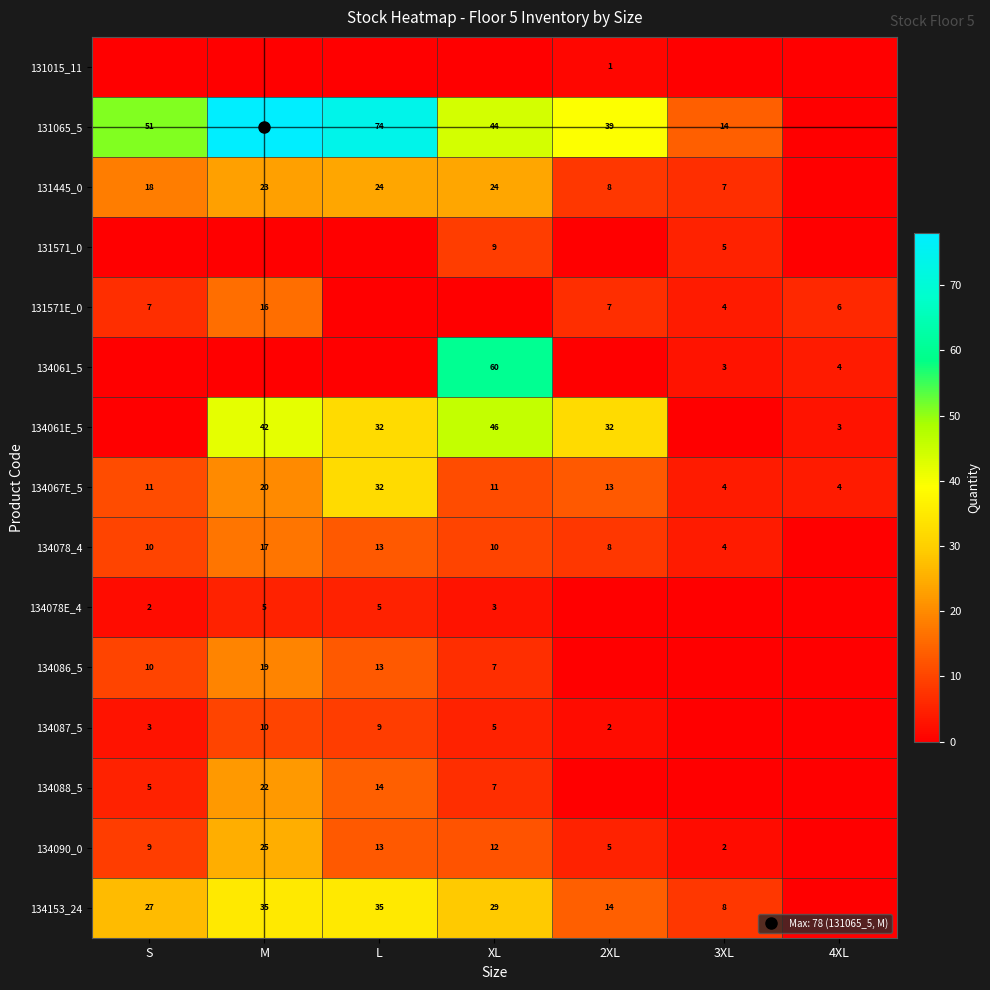

At which label does 134088_5 reach its peak?

M